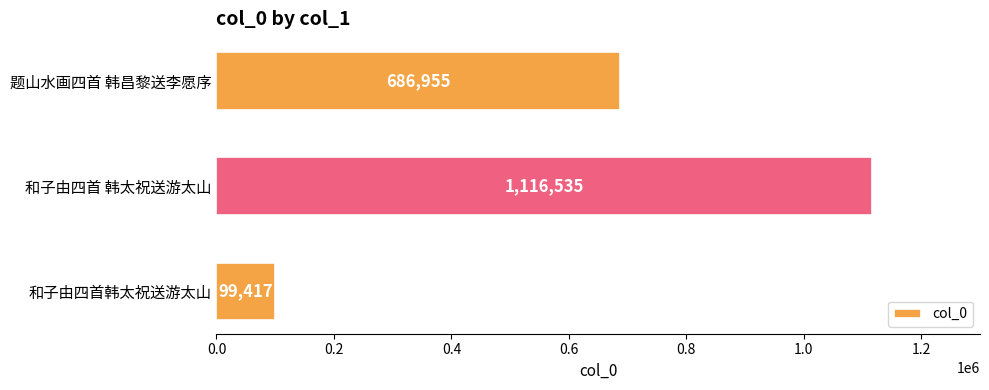

Is it true that the value at 和子由四首 韩太祝送游太山 is 1116535?

True